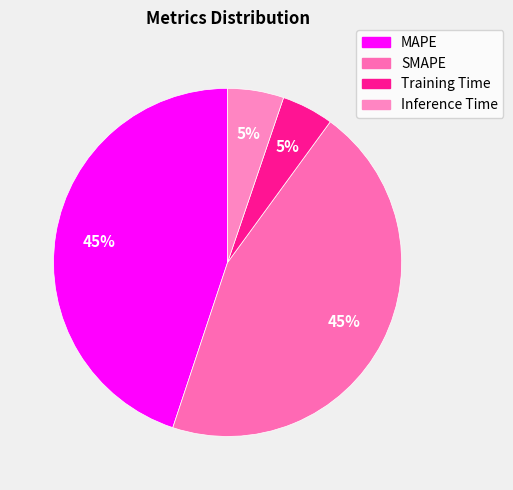

Is there a majority slice in this chart?

No